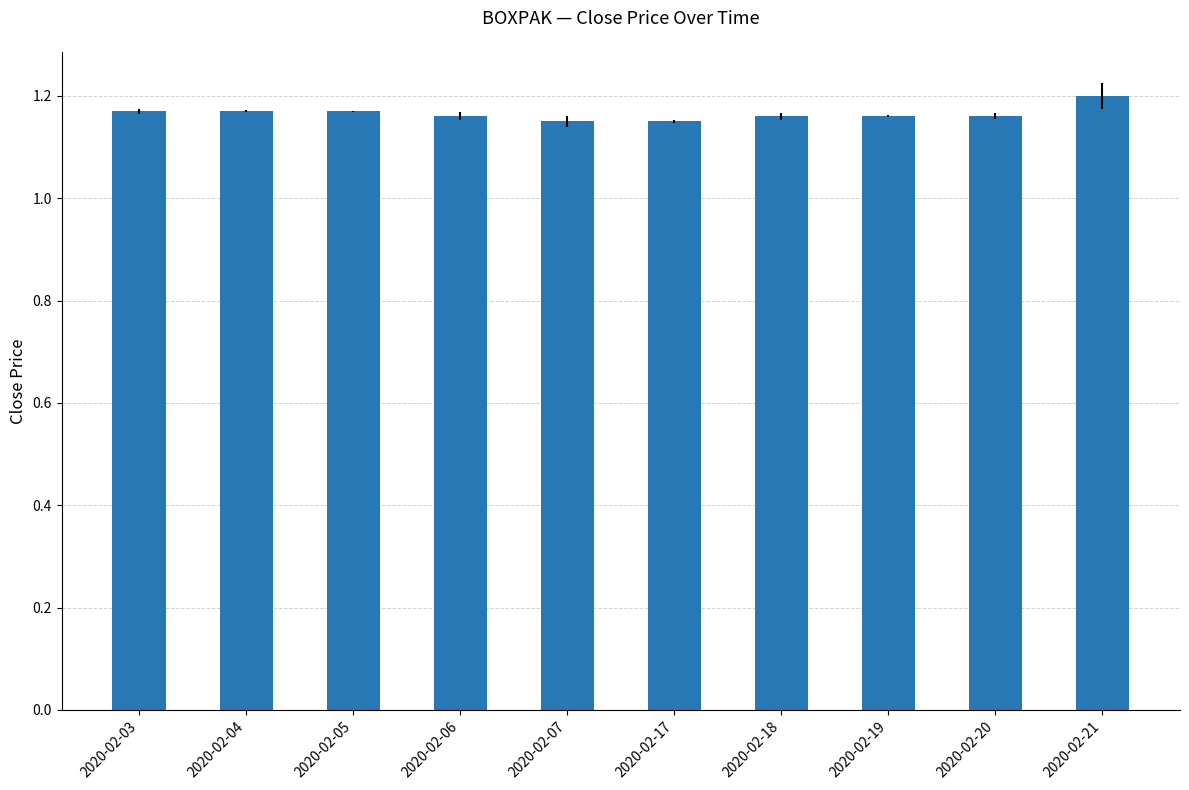

The value at 2020-02-05 is 1.2. True or false?

True